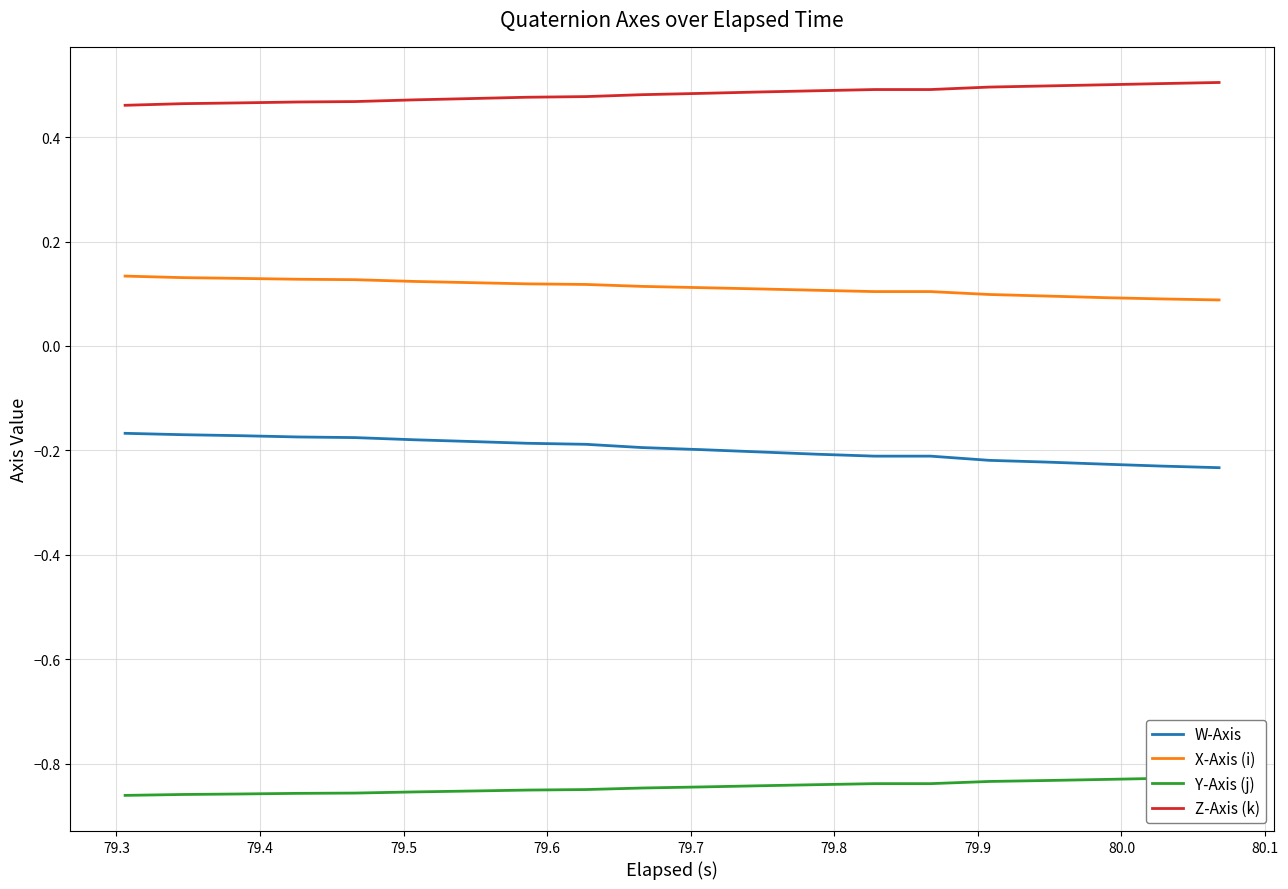

True or false: X-Axis (i) and W-Axis intersect in this chart.

False